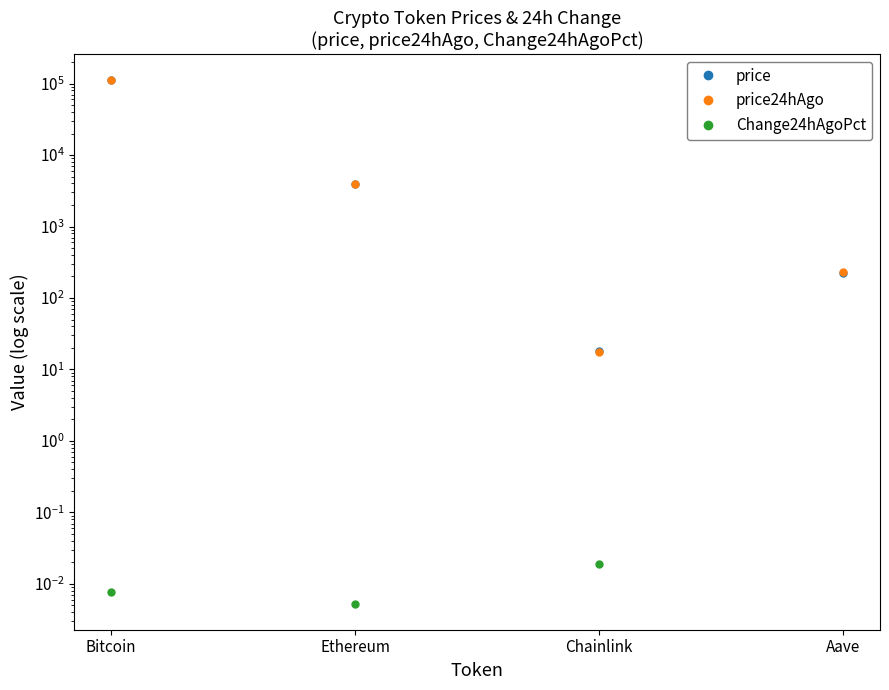

What position from the left is Chainlink?

3